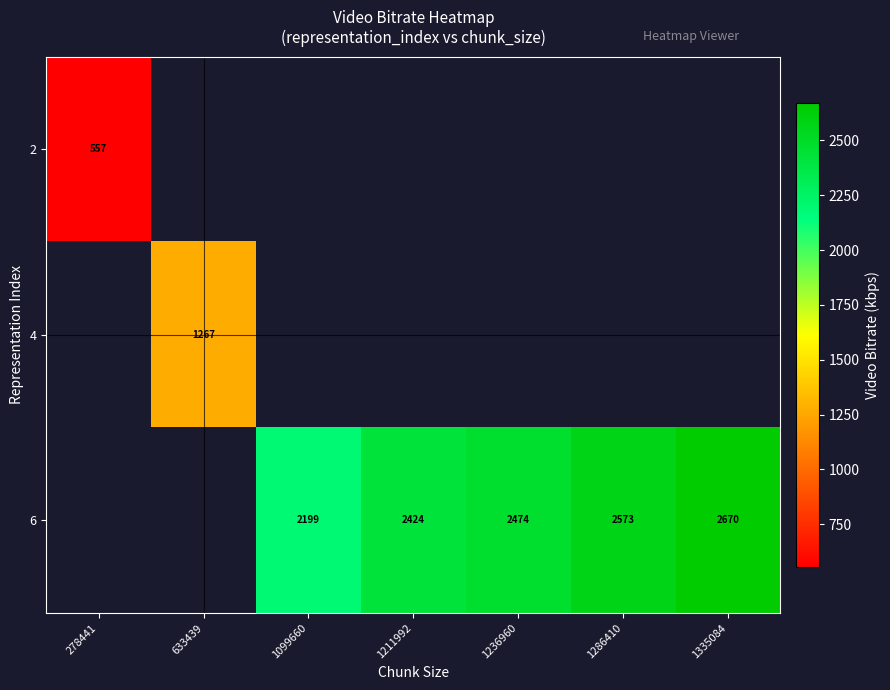

How many values in the 6 series are below 2423?

1